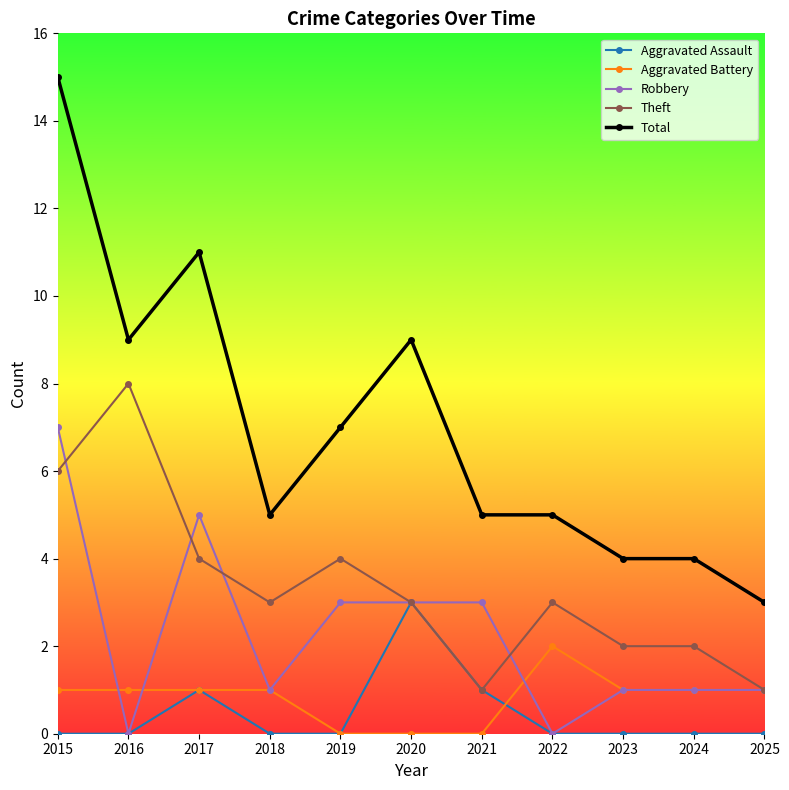

How many data points does each series have?

11